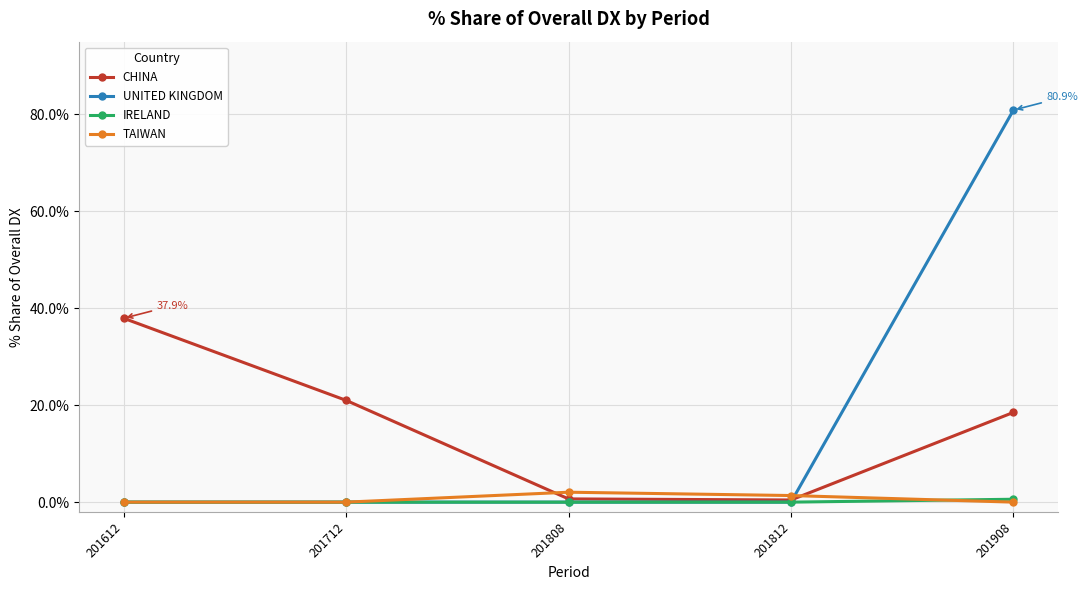

True or false: UNITED KINGDOM has a value of 33.8 at 201812.

False